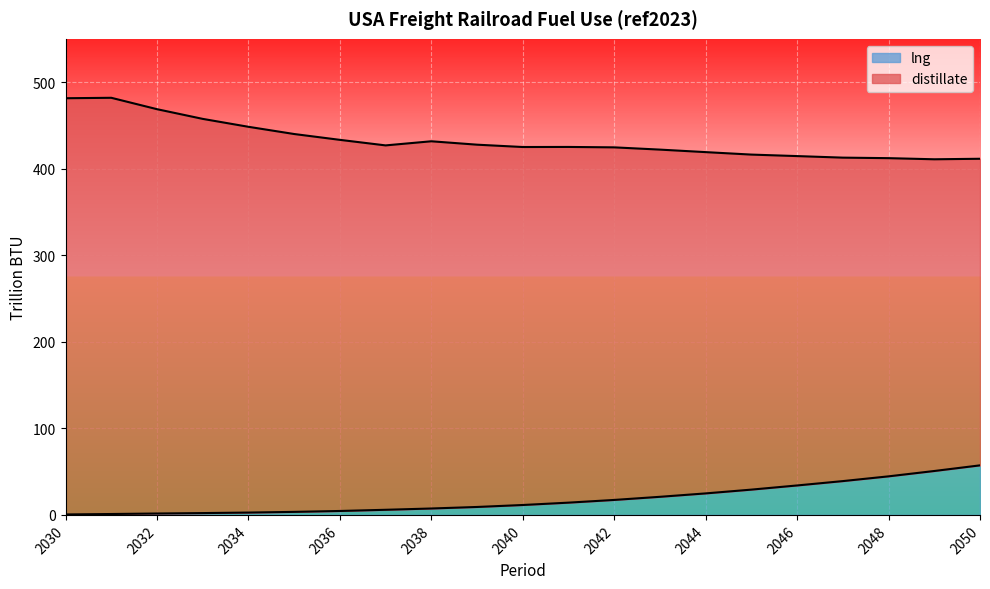

What is the difference between the maximum and minimum values in the lng series?

56.7